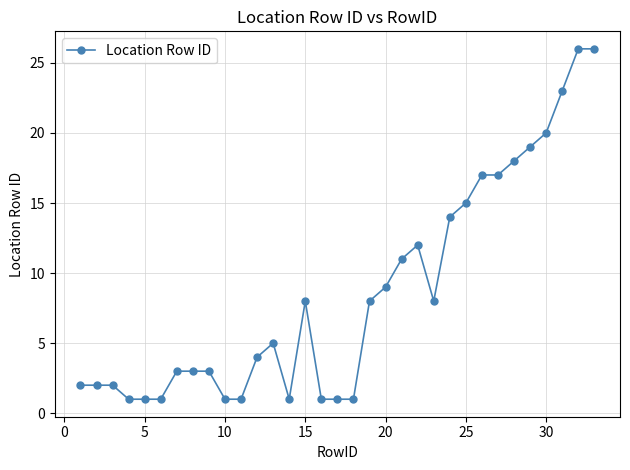

What is the greatest value displayed?

26